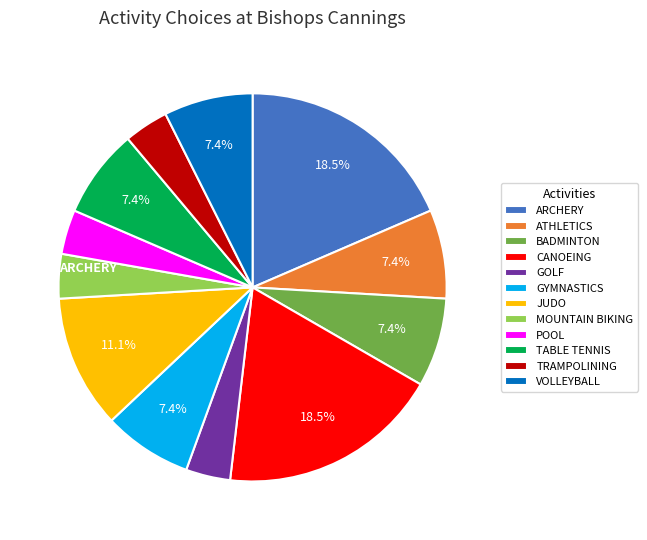

Does any single category account for the majority?

No